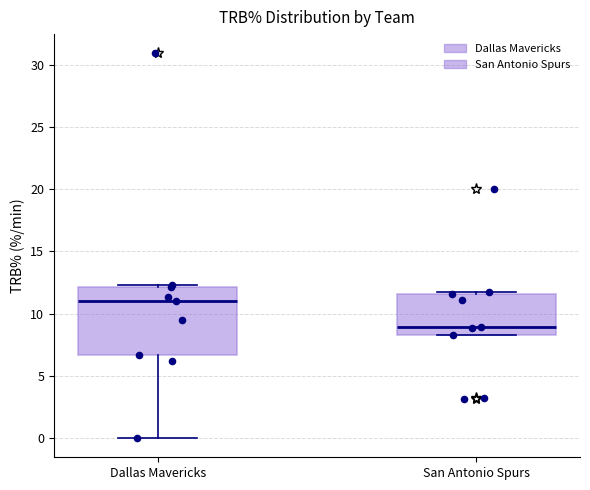

Which box is the tallest, from its lower edge to its upper edge?

Dallas Mavericks